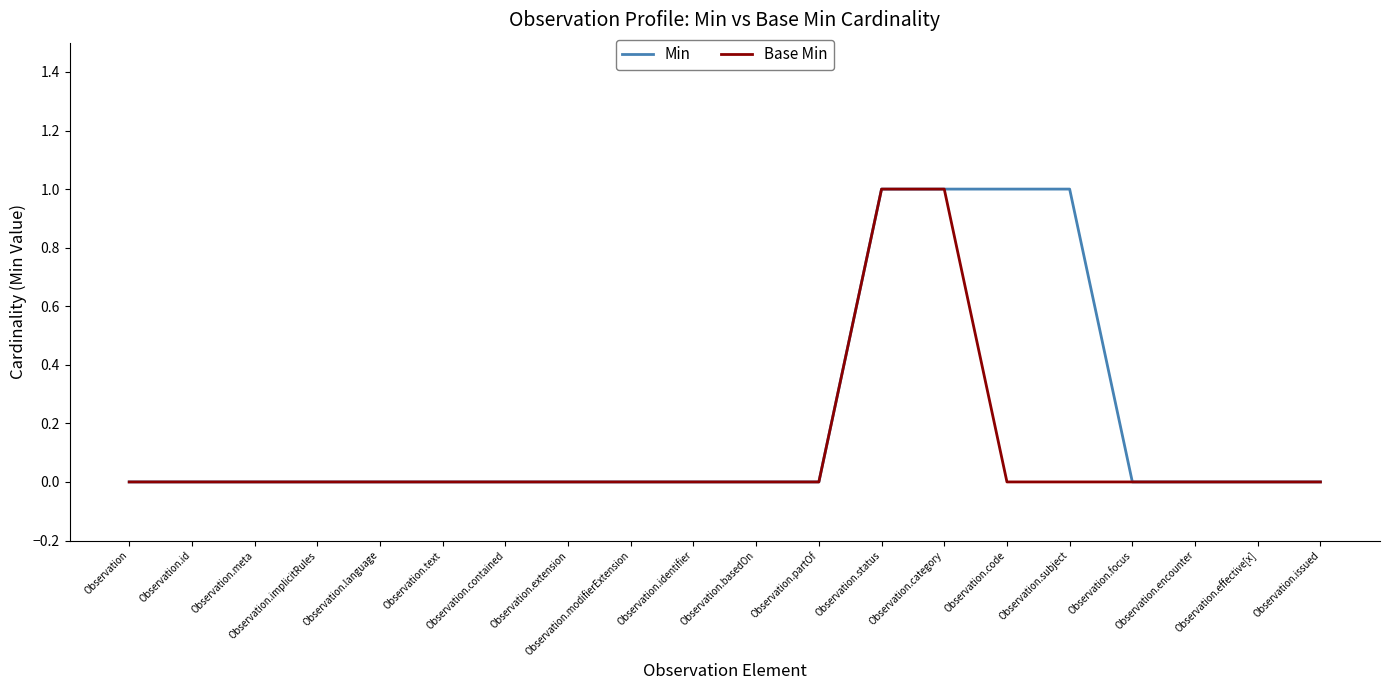

Is the value of Base Min at Observation.status greater than the value of Min at Observation.contained?

Yes